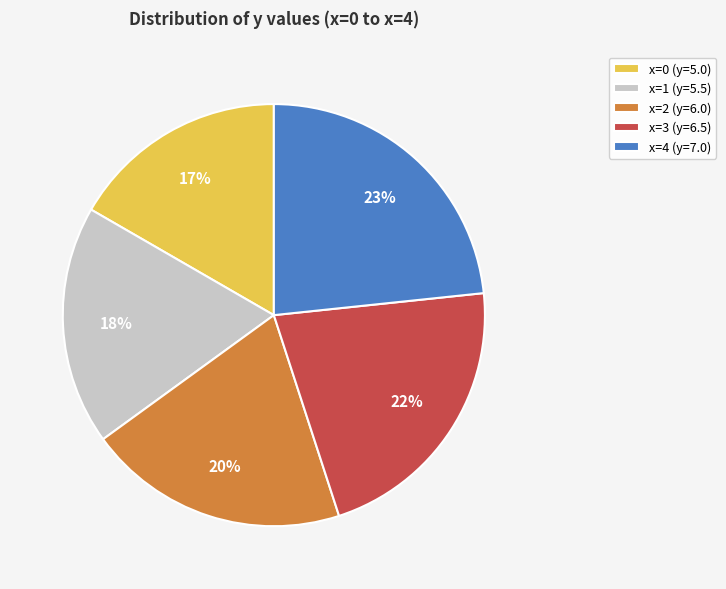

How many segments does this pie chart have?

5